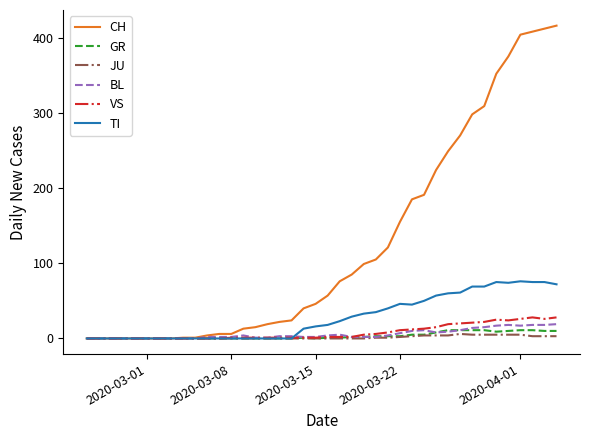

What is the maximum value for CH?

416